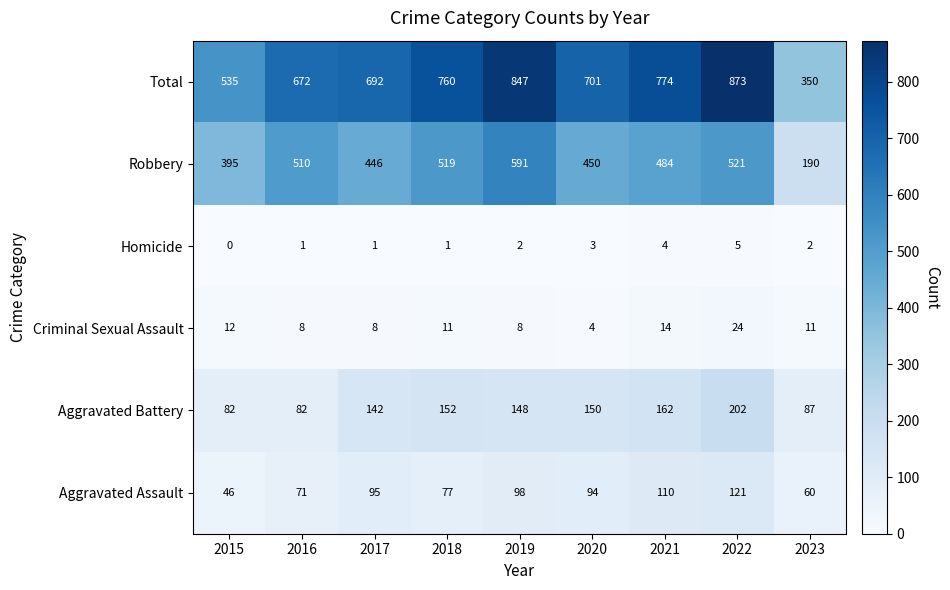

What is the difference between the highest and lowest values at 2022?

868